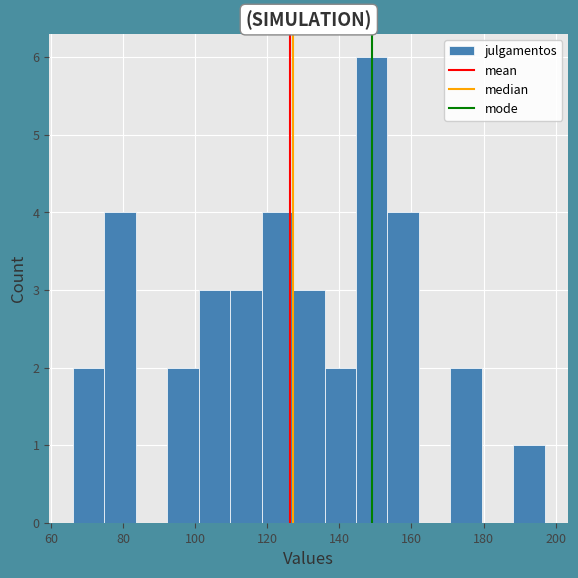

Reading left to right, list every bar in this chart as the range it spans on the x-axis followed by its height. Neither the bar edges nor the heights are printed on the chart, so give them approximately, as read against the axes.

66 to 74: 2
74 to 84: 4
84 to 92: 0
92 to 100: 2
100 to 110: 3
110 to 118: 3
118 to 128: 4
128 to 136: 3
136 to 144: 2
144 to 154: 6
154 to 162: 4
162 to 170: 0
170 to 180: 2
180 to 188: 0
188 to 198: 1